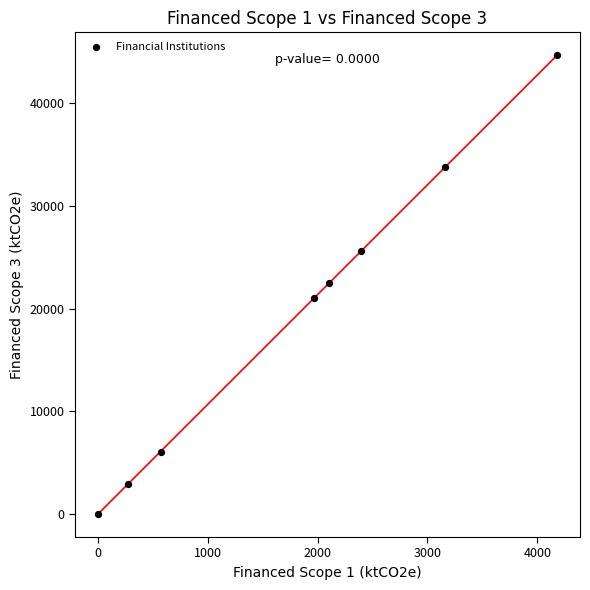

What is the average Y value?

19560.2